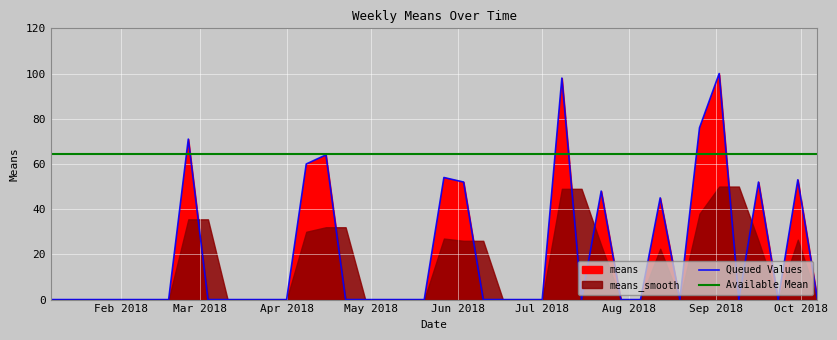

How many points are lower than both their immediate neighbors (excluding endpoints)?

4